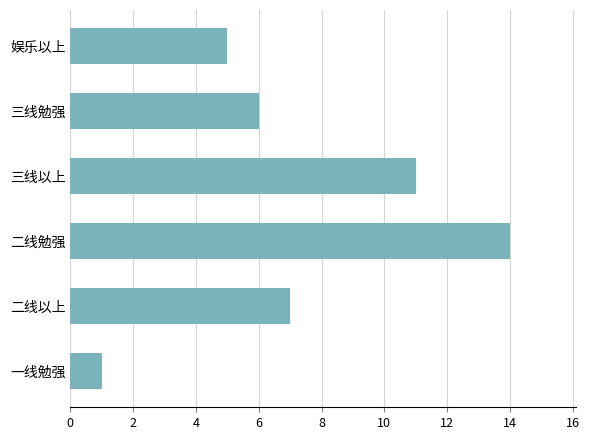

What is the approximate value at 娱乐以上?

5